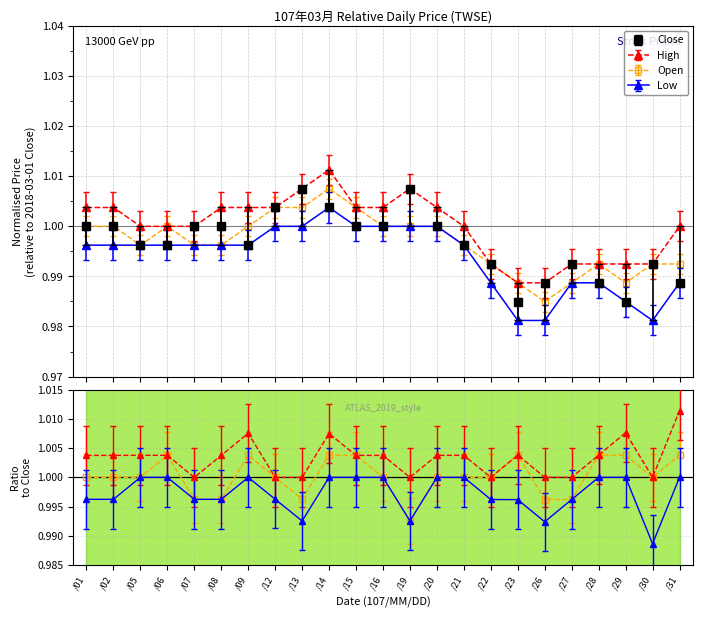

Which label corresponds to the largest value in the chart?

/14